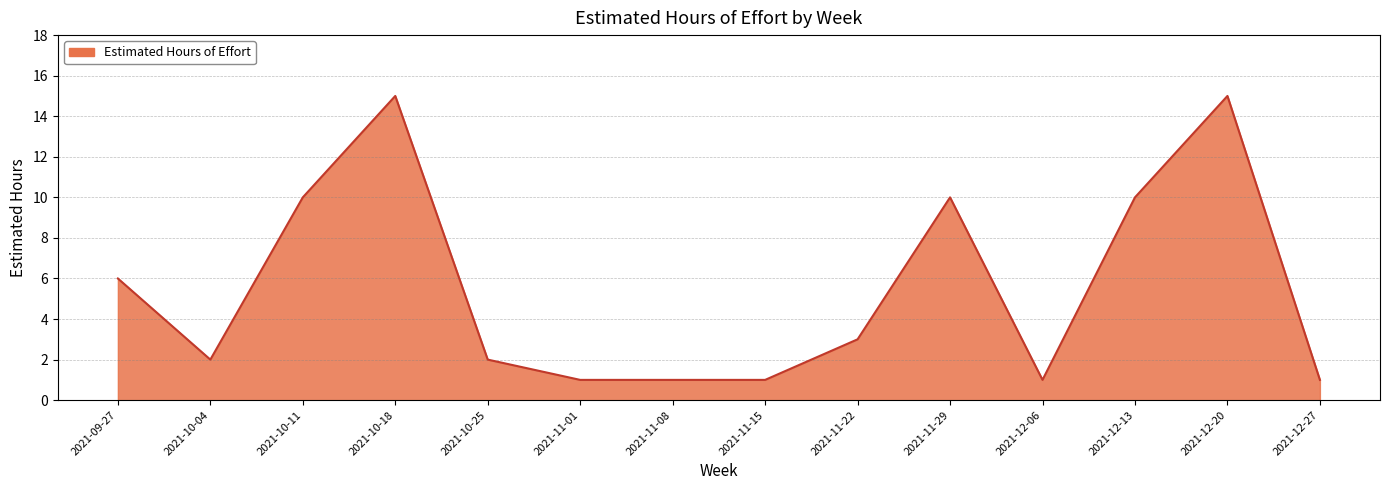

What is the ratio of the value at 2021-12-27 to the value at 2021-10-11?

0.1